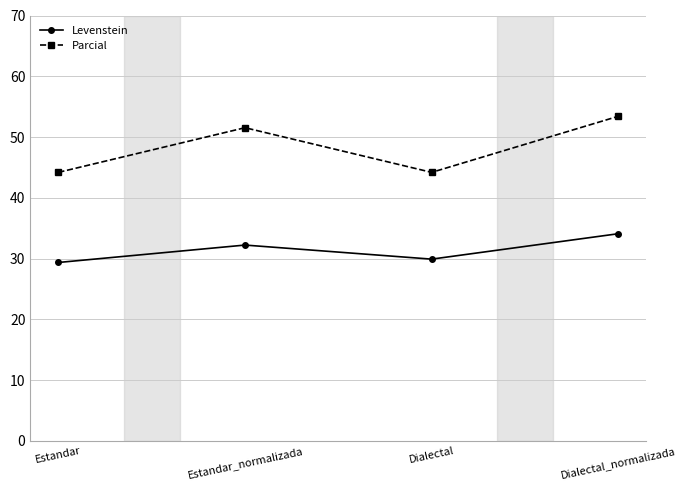

Between Estandar_normalizada and Dialectal, which series saw the biggest shift?

Parcial